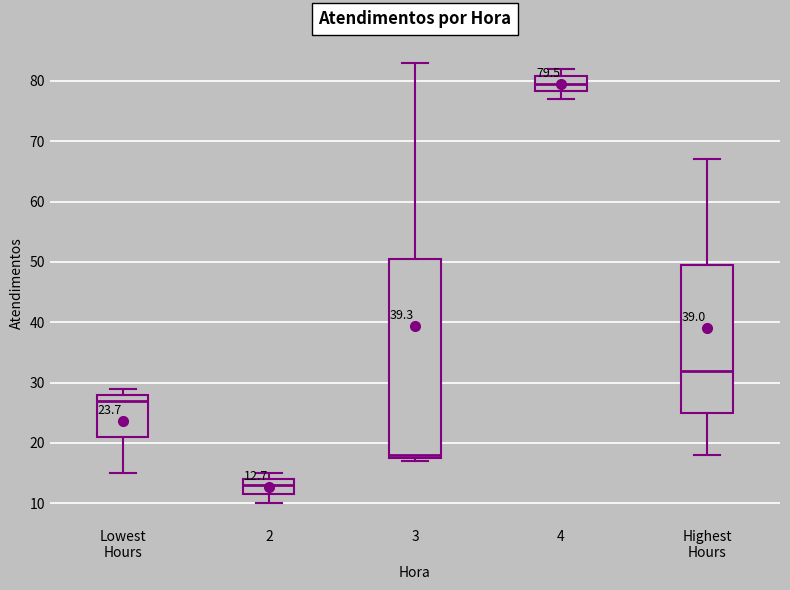

Comparing the boxes themselves (not the whiskers), which one is the tallest?

3